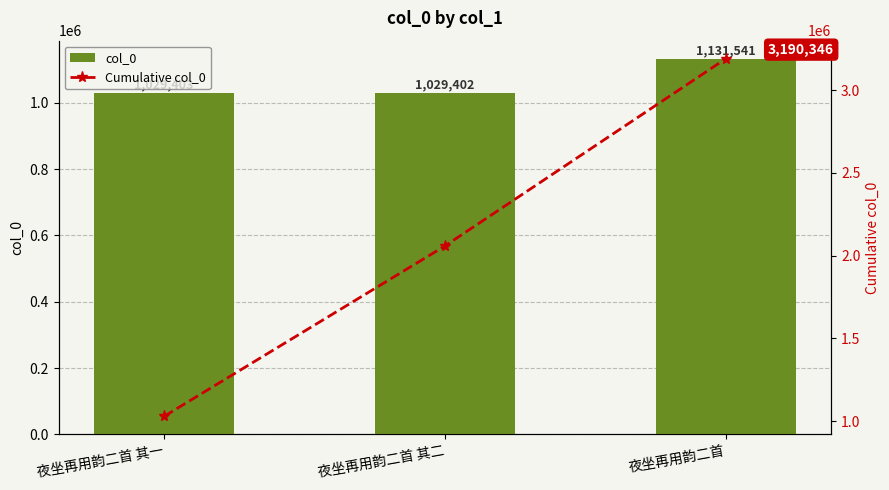

What is the sum of all Cumulative col_0 values?

6278554